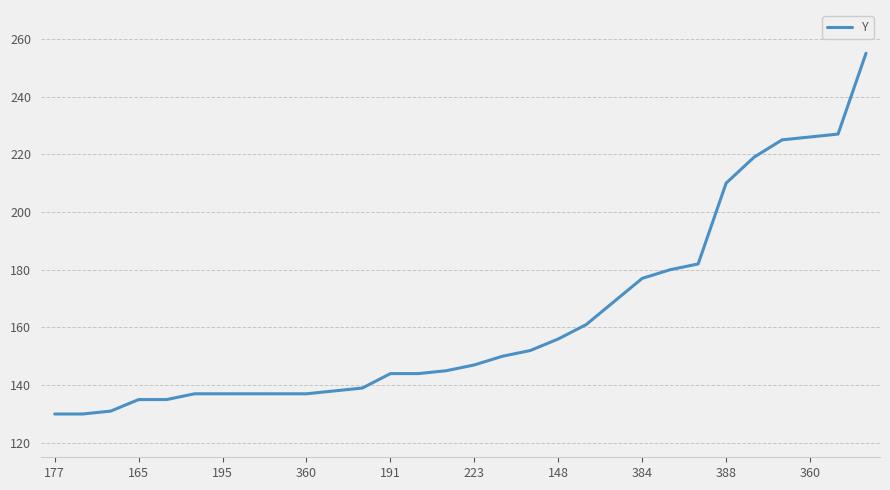

What is the greatest value displayed?

255